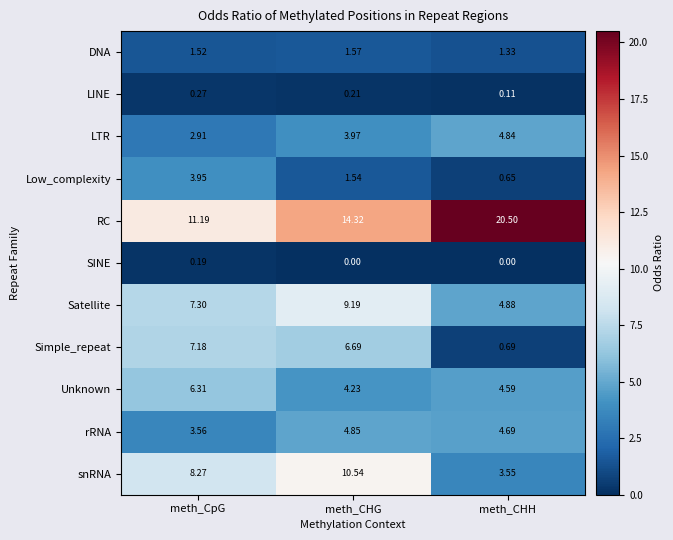

Count the number of data series in this chart.

11